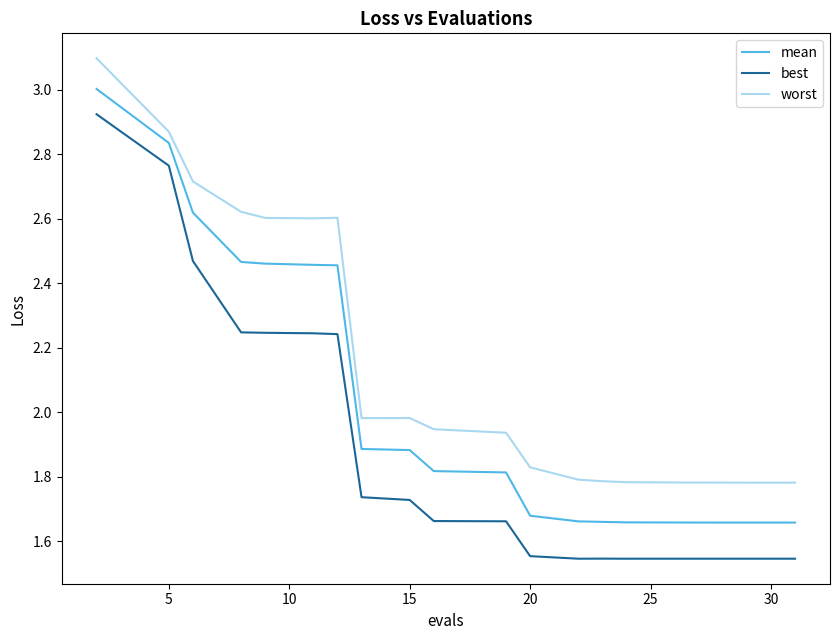

Which series has the largest total across all categories?

worst